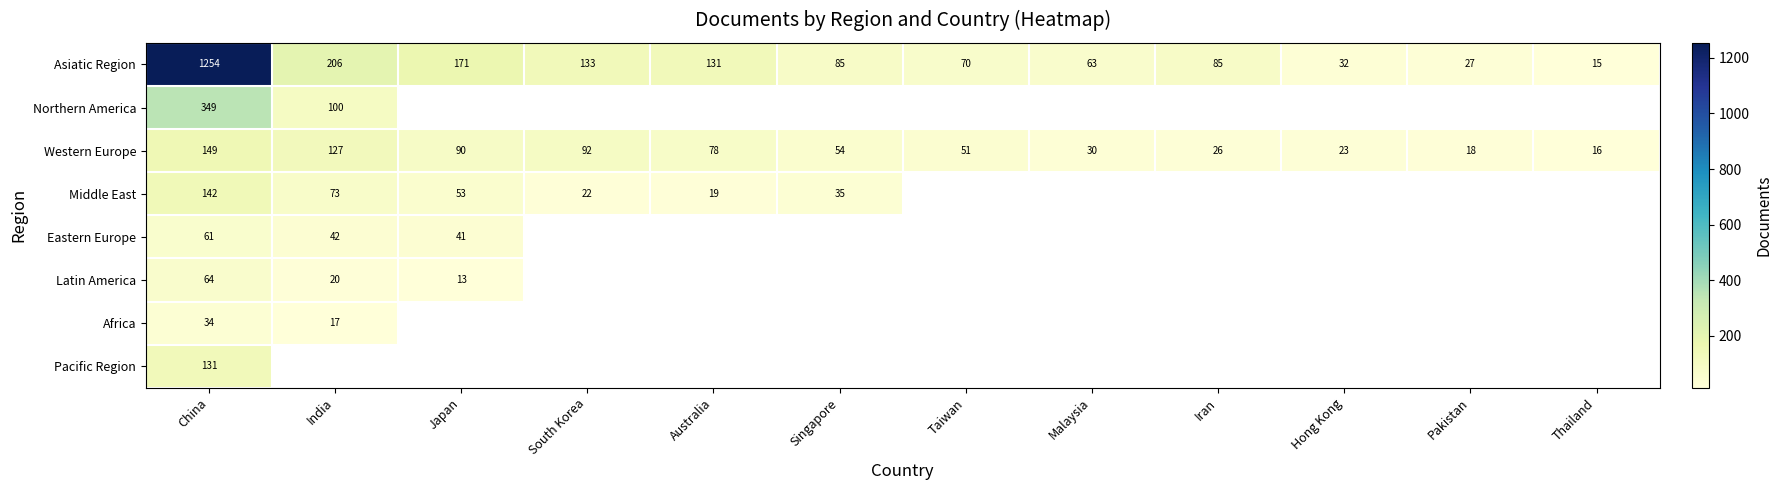

At which label does Western Europe first exceed 54?

China